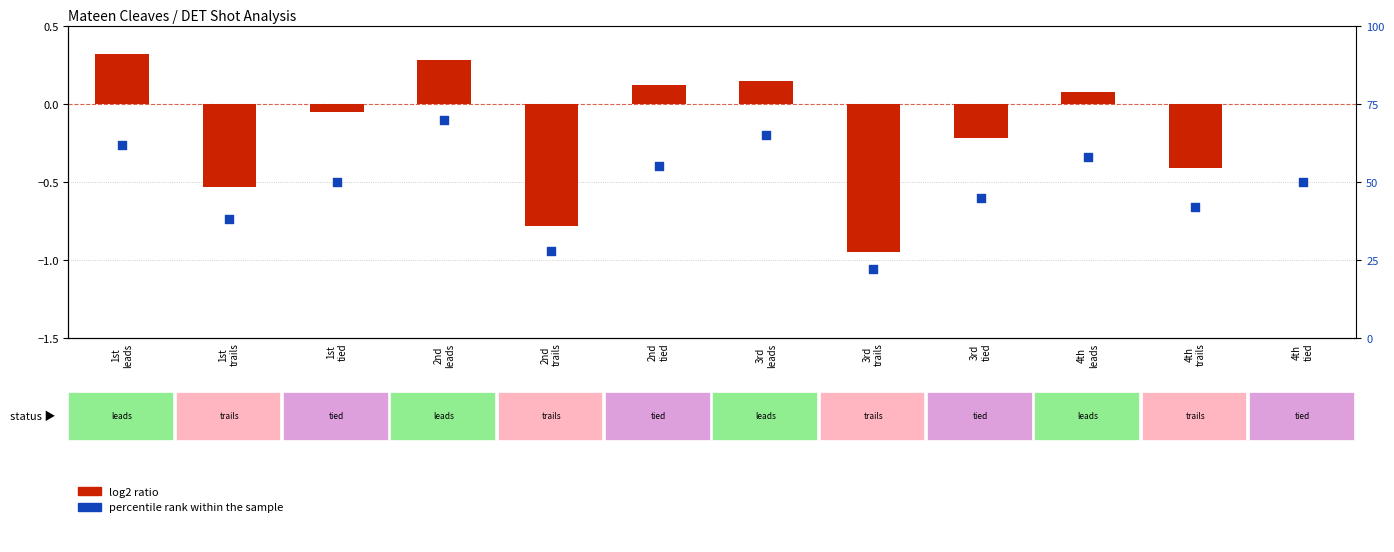

Is the value of log2 ratio at 3rd
trails greater than the value of percentile rank within the sample at 1st
trails?

No